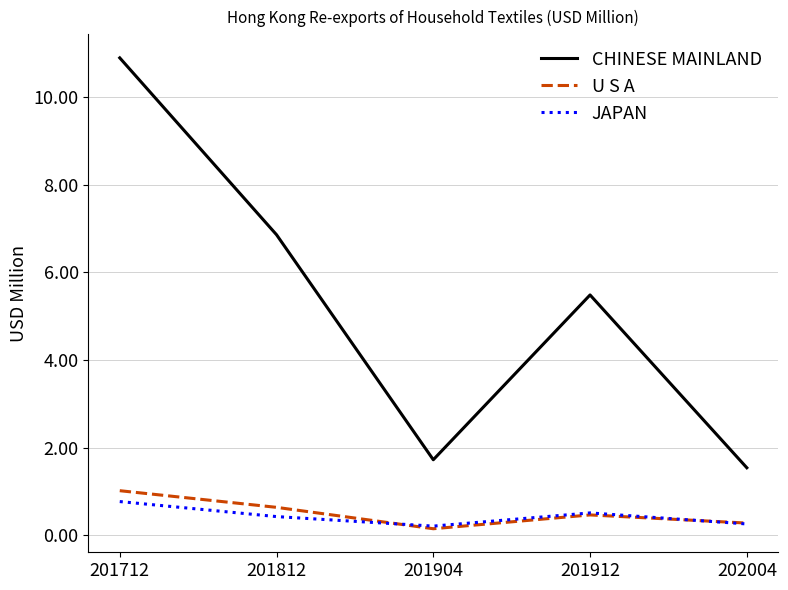

Rank the series at 201712 from lowest to highest value.

JAPAN, U S A, CHINESE MAINLAND